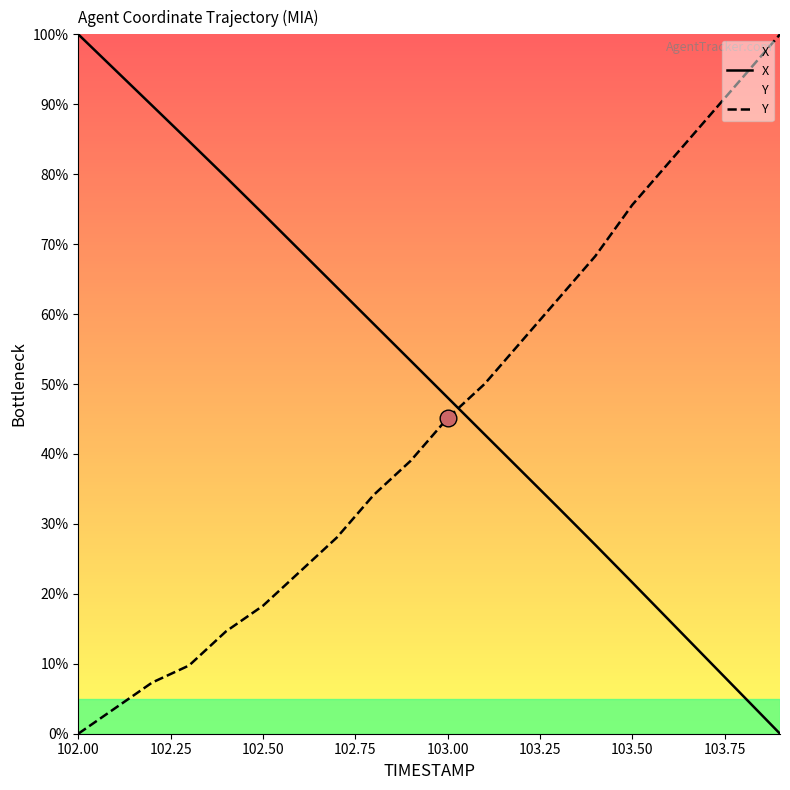

How many lines are shown in the chart?

2